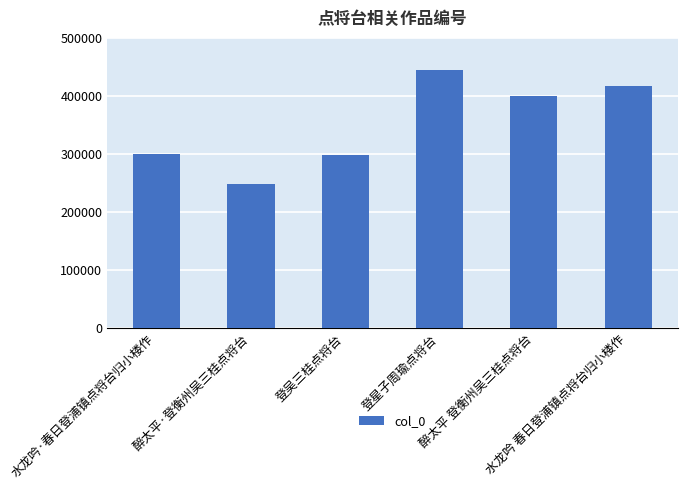

Reading left to right, what are all the values shown in this chart?

水龙吟·春日登浦镇点将台归小楼作=300388	醉太平·登衡州吴三桂点将台=247750	登吴三桂点将台=298083	登星子周瑜点将台=443931	醉太平 登衡州吴三桂点将台=400085	水龙吟 春日登浦镇点将台归小楼作=417582